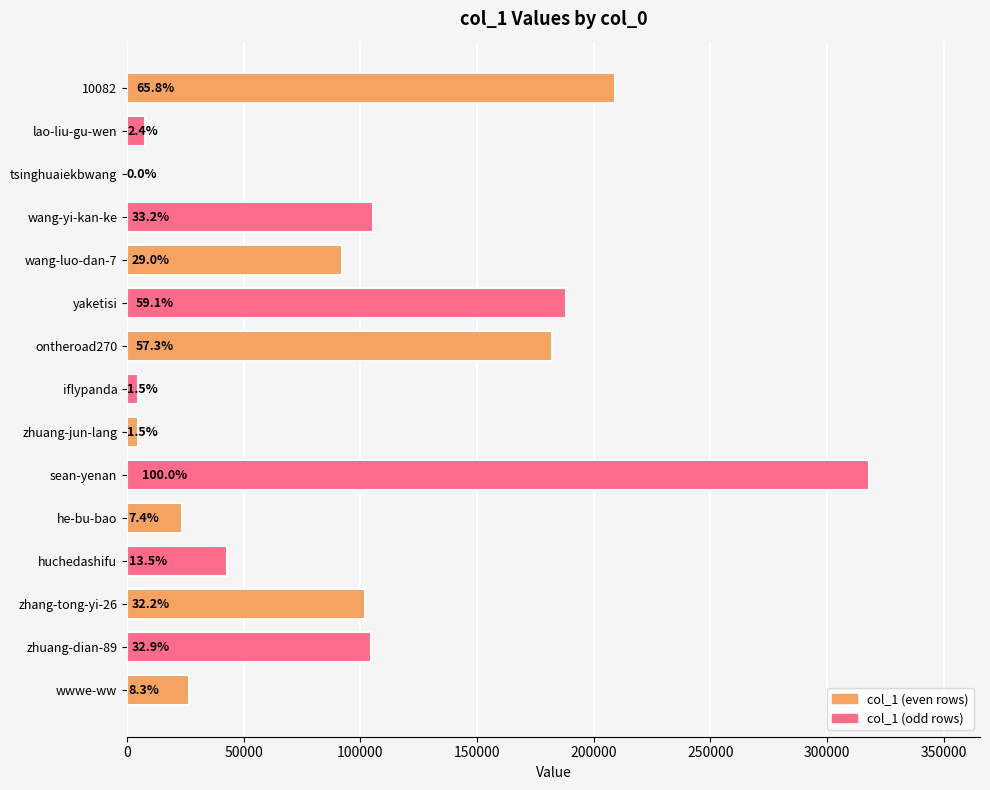

Are the bars horizontal?

Yes